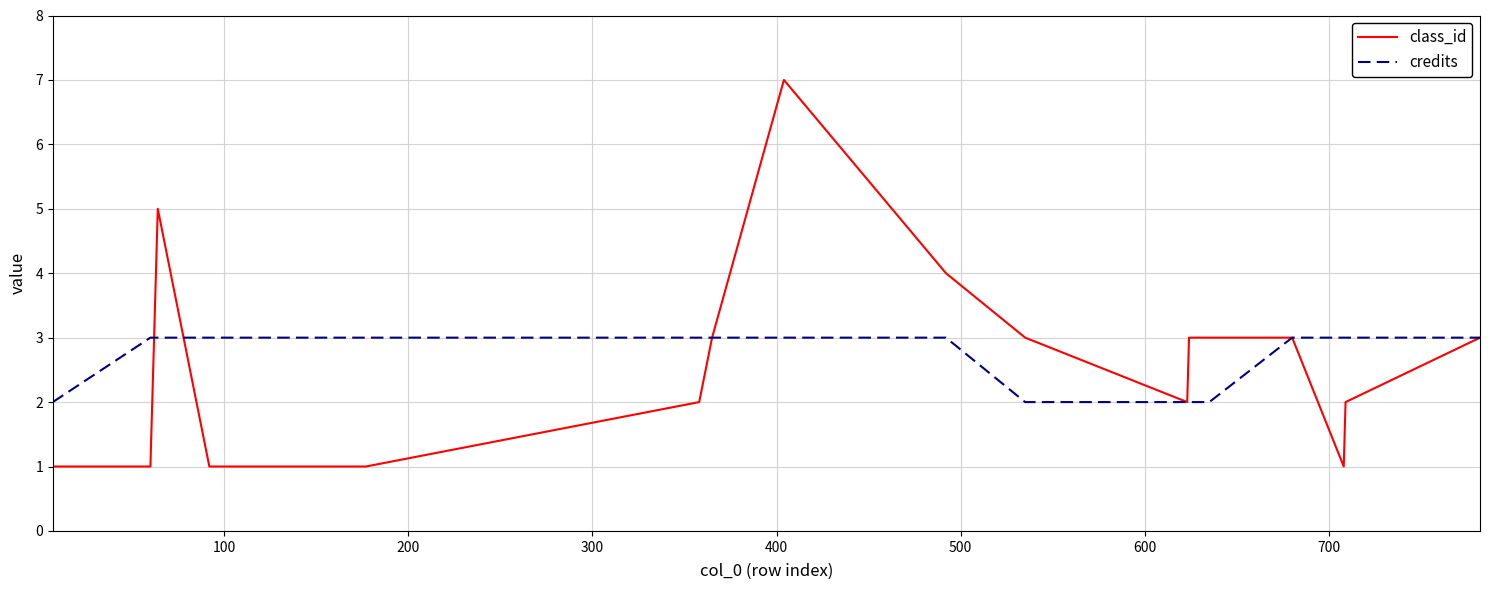

What is the minimum value shown in the chart?

1